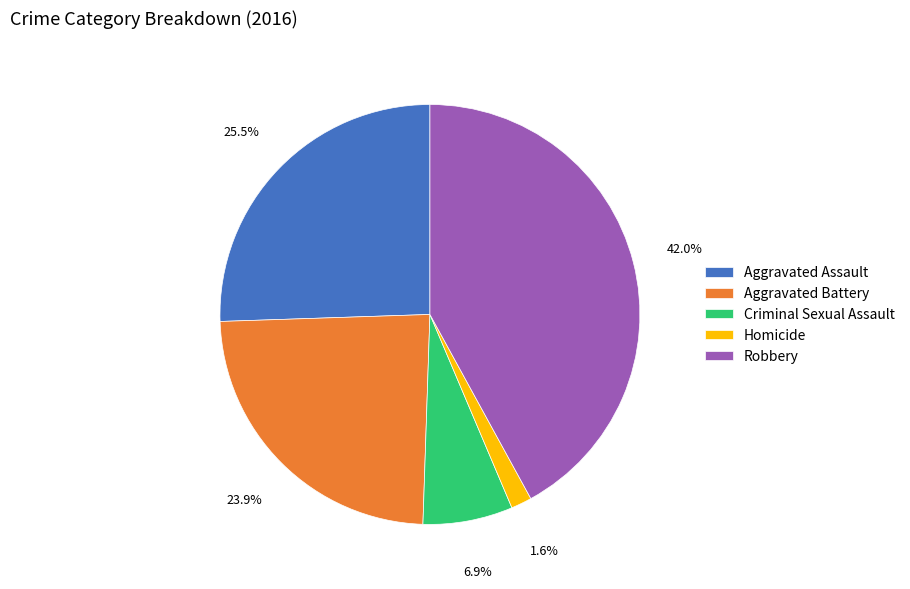

How many segments does this pie chart have?

5